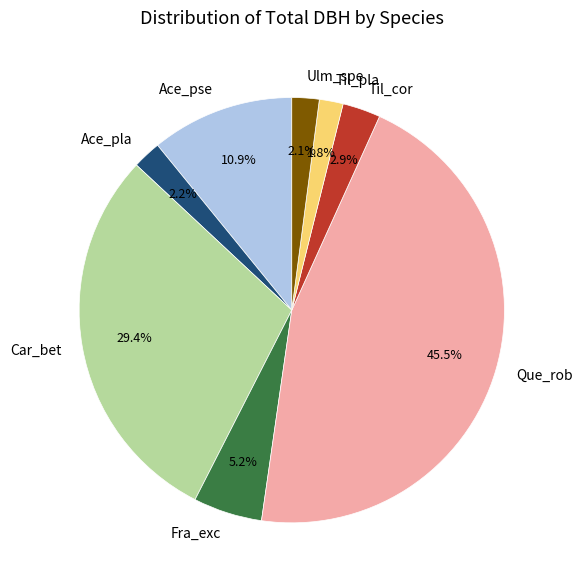

Is it true that Til_pla is 15% of the pie?

False